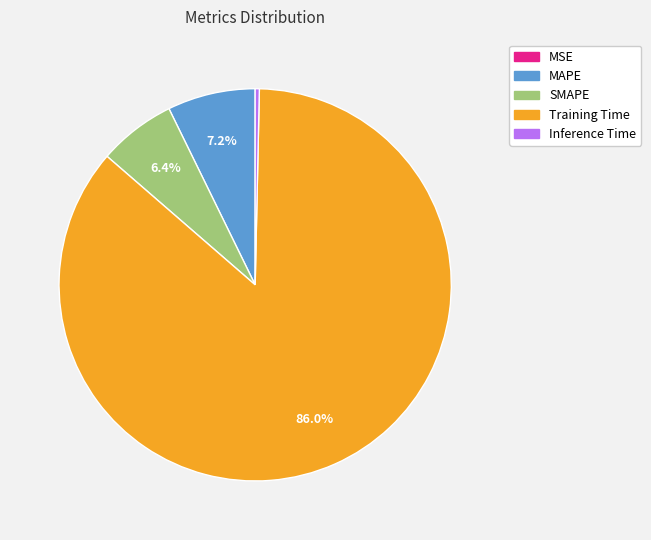

Does any single category account for the majority?

Yes